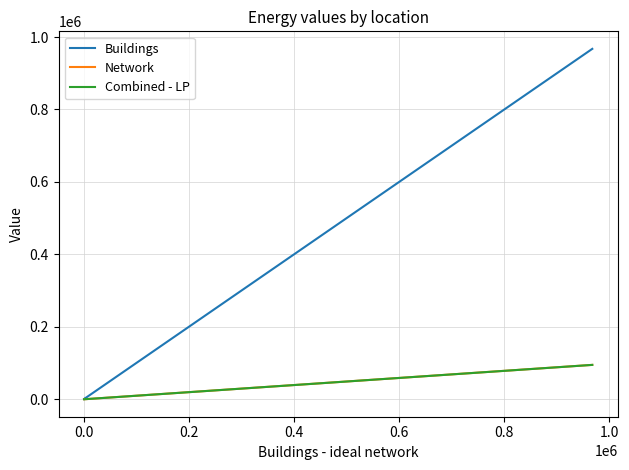

Which series has the largest total across all categories?

Buildings